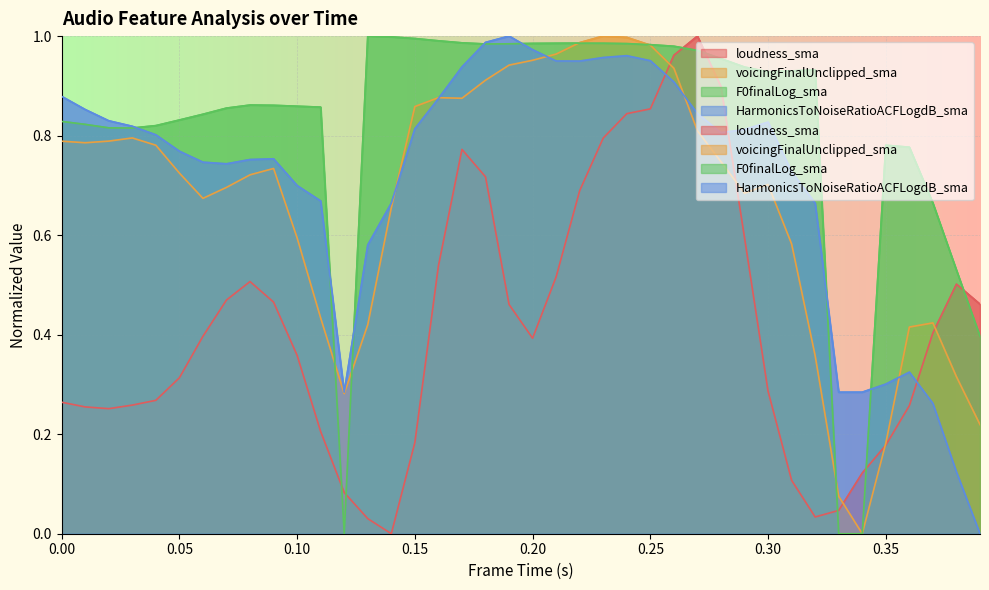

How many values in the F0finalLog_sma series exceed 0?

37